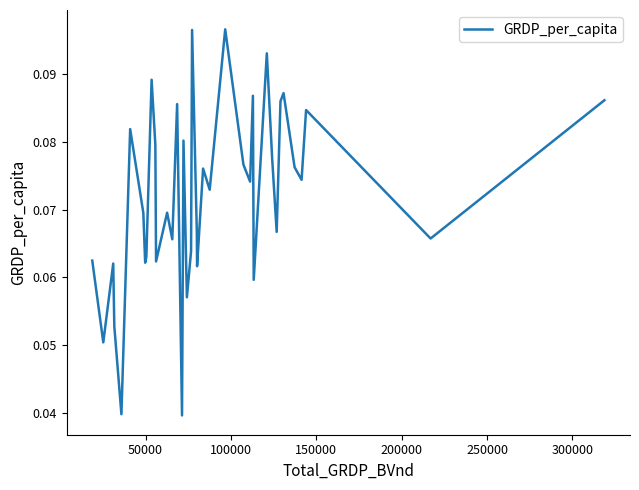

How many lines are shown in the chart?

1